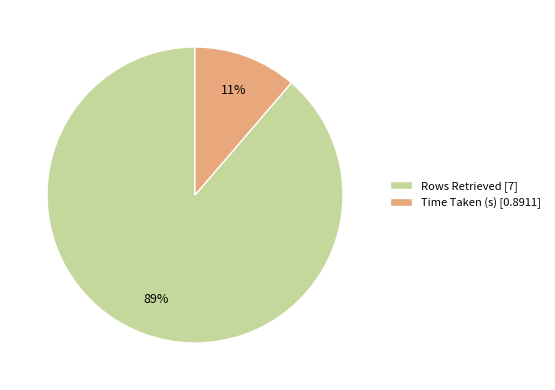

Do Rows Retrieved [7] and Time Taken (s) [0.8911] together represent more than half of the pie?

Yes